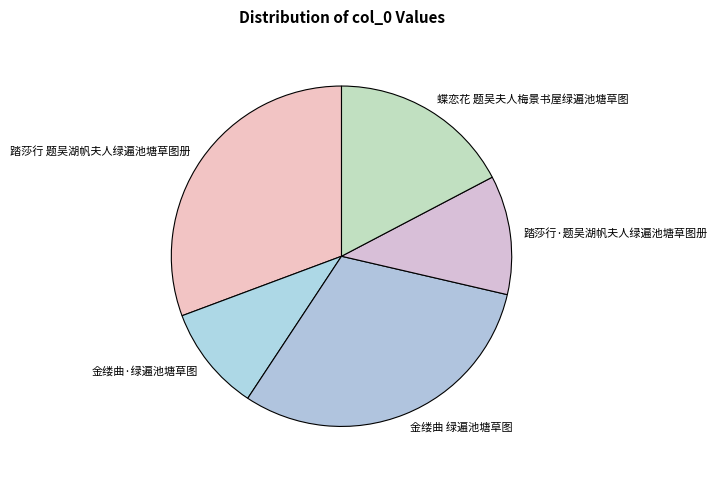

Between 踏莎行·题吴湖帆夫人绿遍池塘草图册 and 金缕曲 绿遍池塘草图, which is larger?

金缕曲 绿遍池塘草图